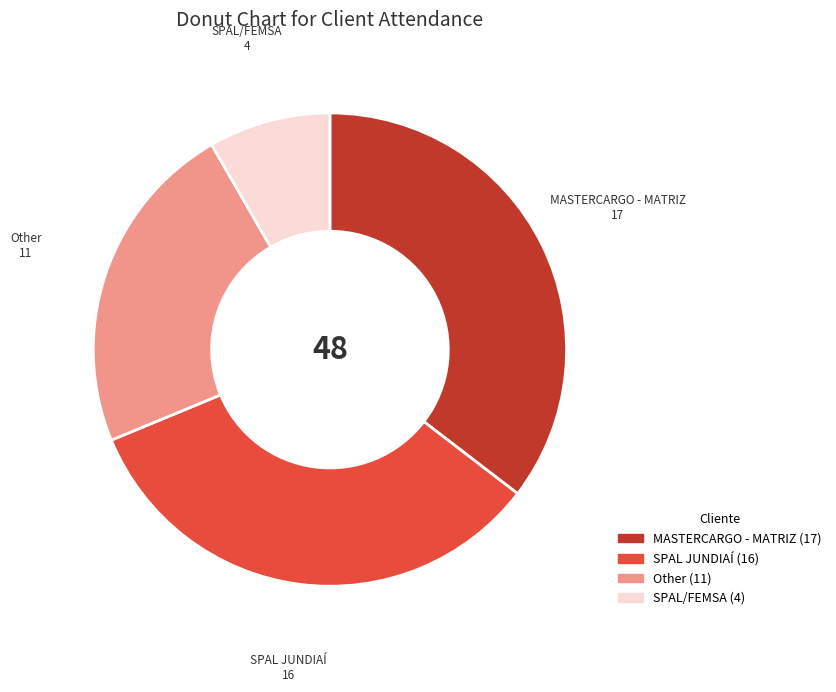

How many segments does this pie chart have?

4